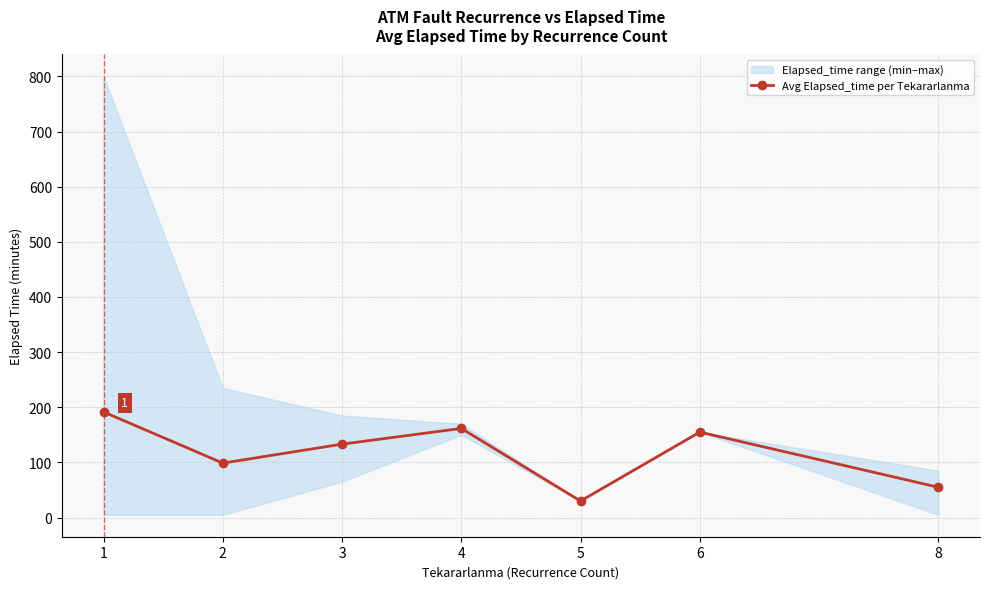

What is the difference between the maximum and second lowest values?

136.5